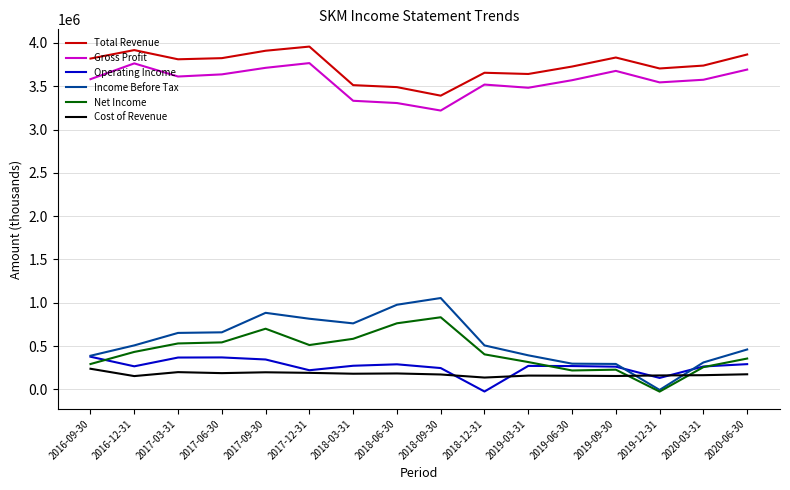

What position from the right is 2019-12-31?

3